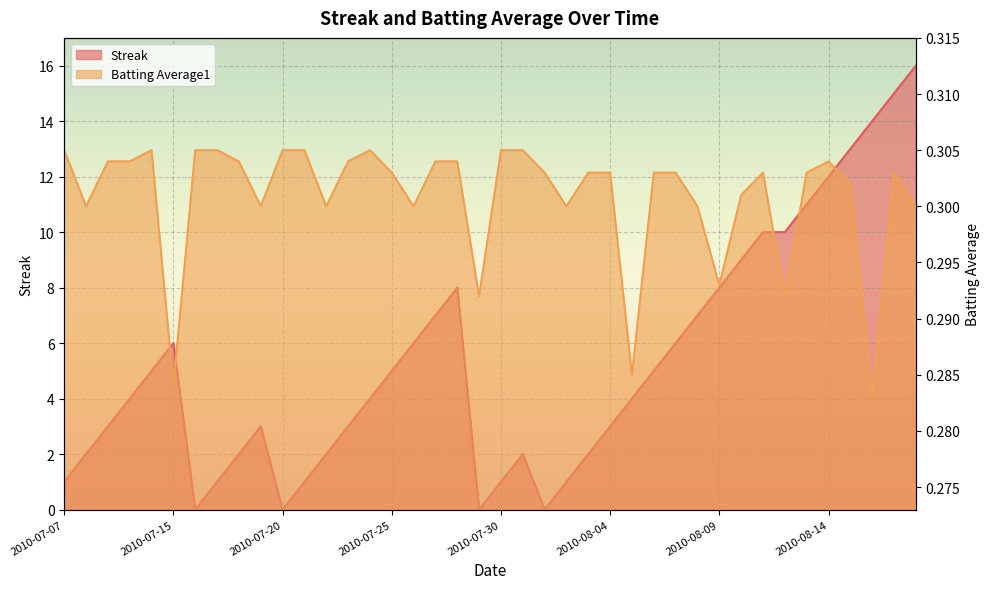

The Streak series shows 4.4 at 2010-07-09. True or false?

False